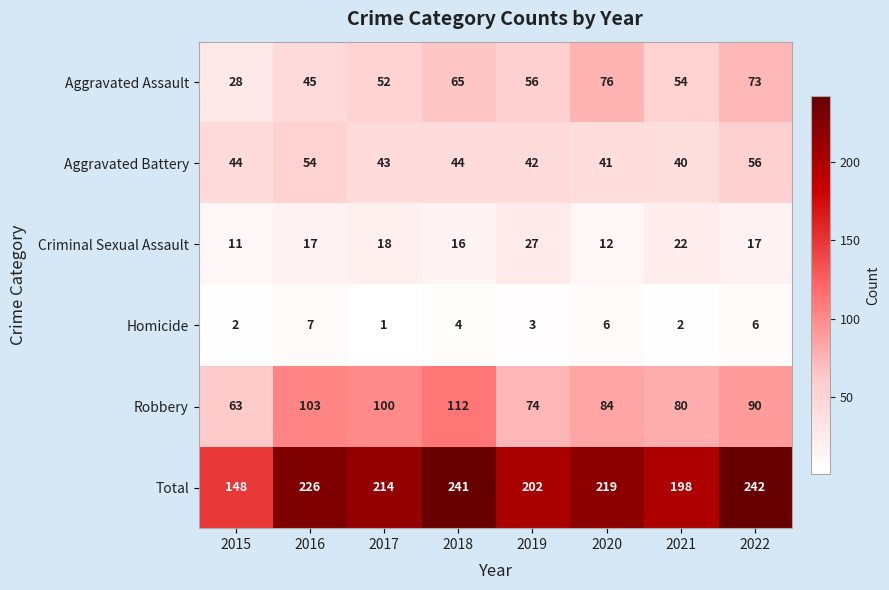

How many data points in Total are less than 219?

4